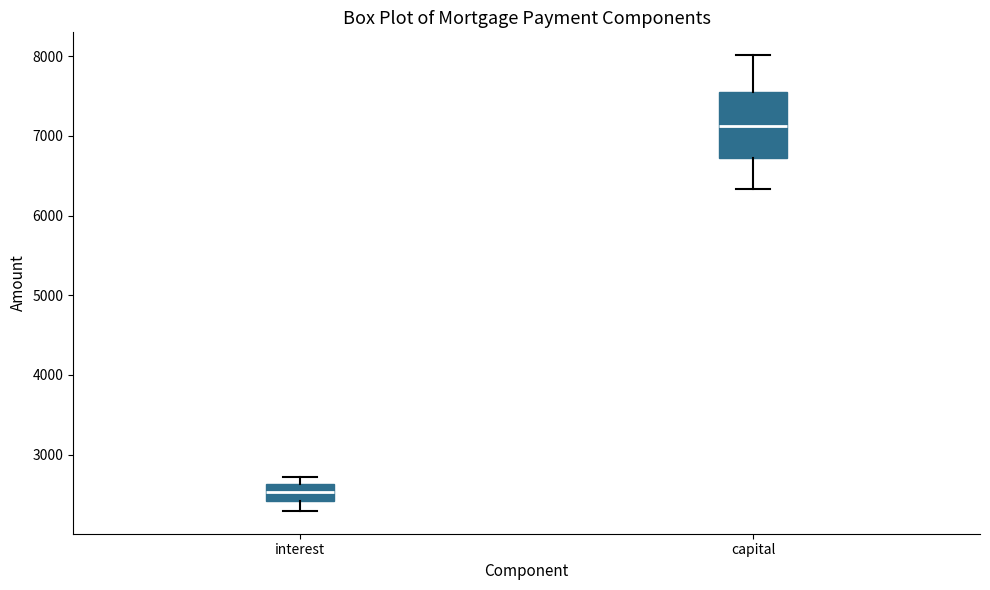

Where does the median line of the box for interest sit on the y-axis? The values are not printed on the chart, so give them approximately, as read against the axis.

2500